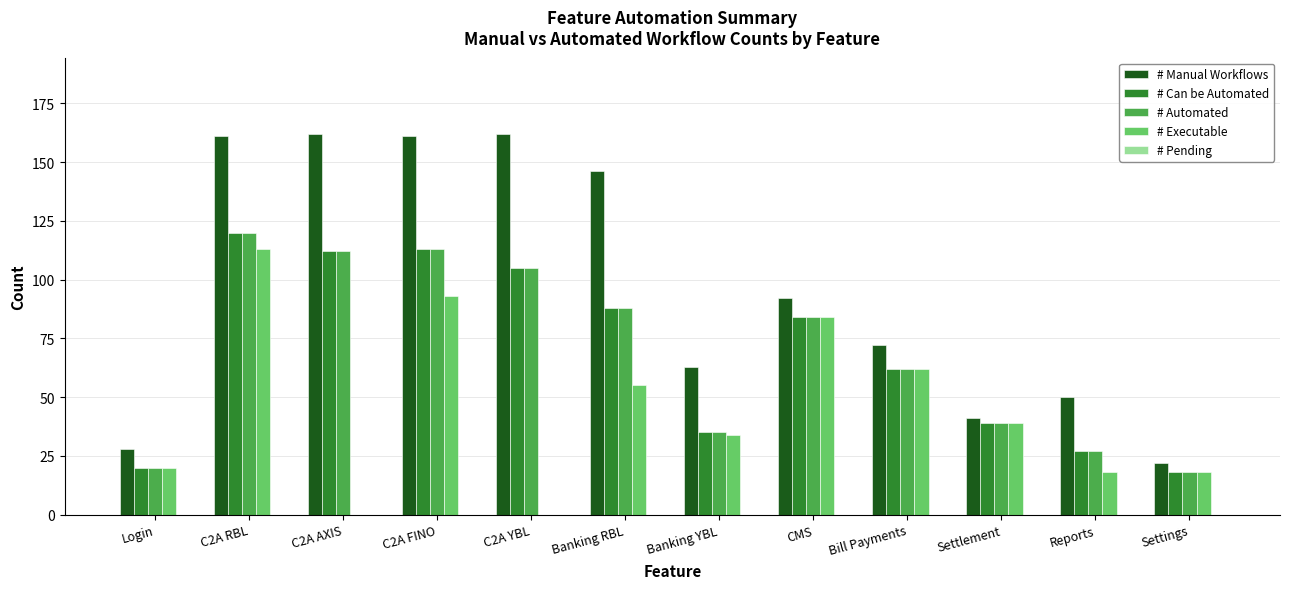

Is it true that # Automated equals 144 at CMS?

False